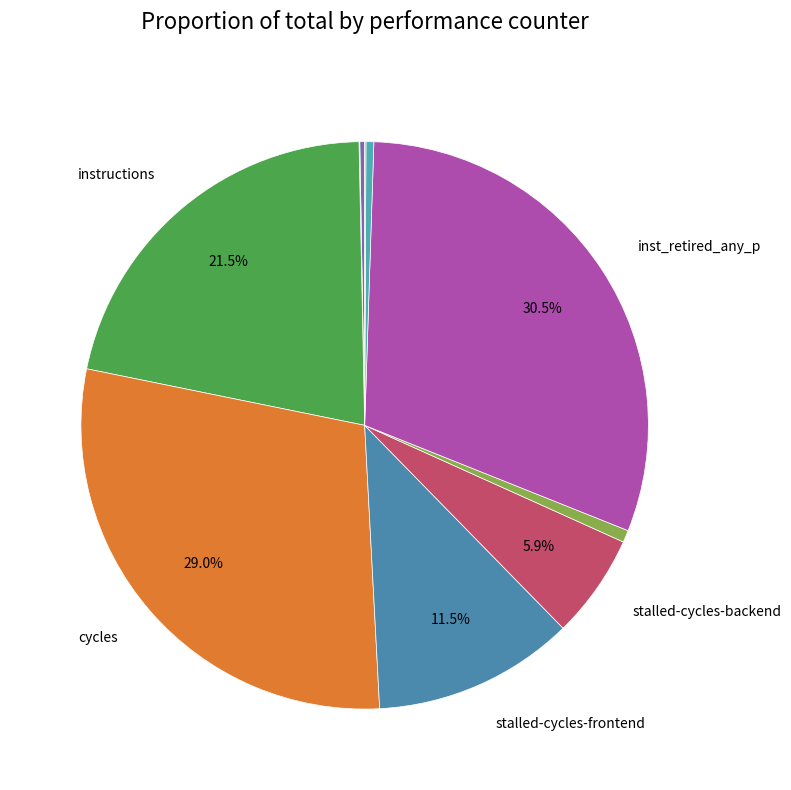

To the nearest percent, what is the difference between the largest and smallest slice percentages?

30%